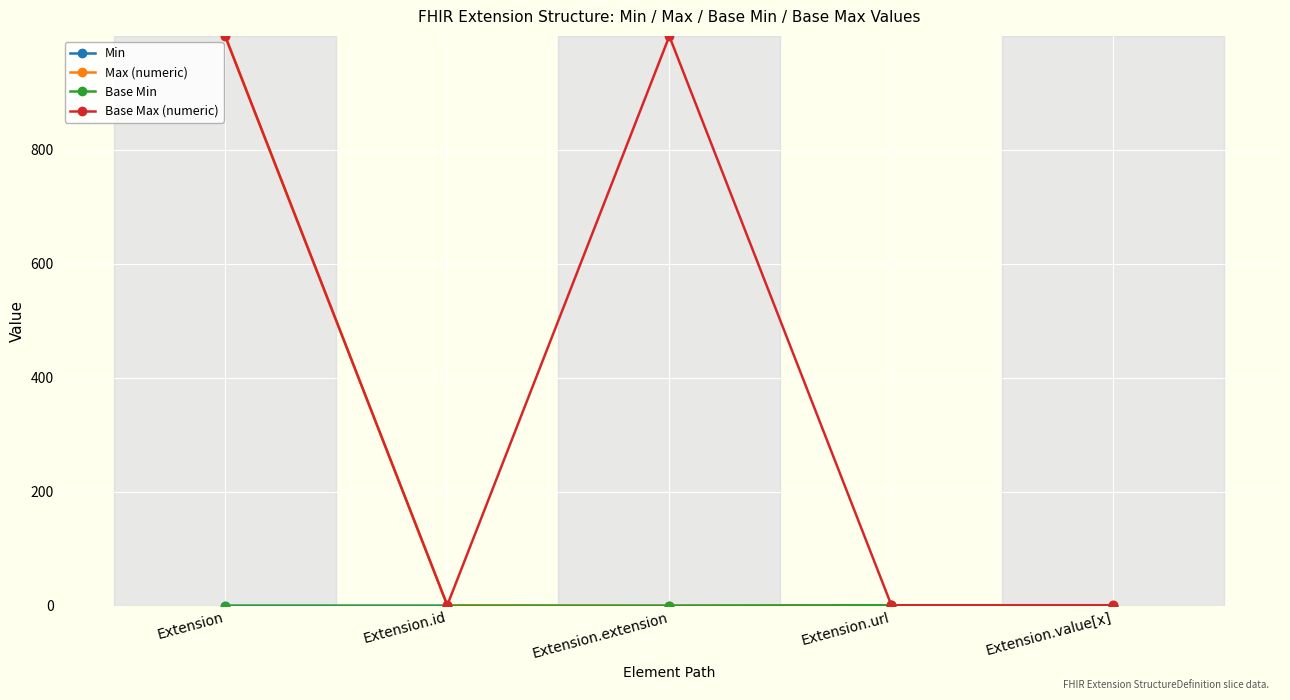

List the labels in order of Base Max (numeric) value, largest first.

Extension, Extension.extension, Extension.id, Extension.url, Extension.value[x]